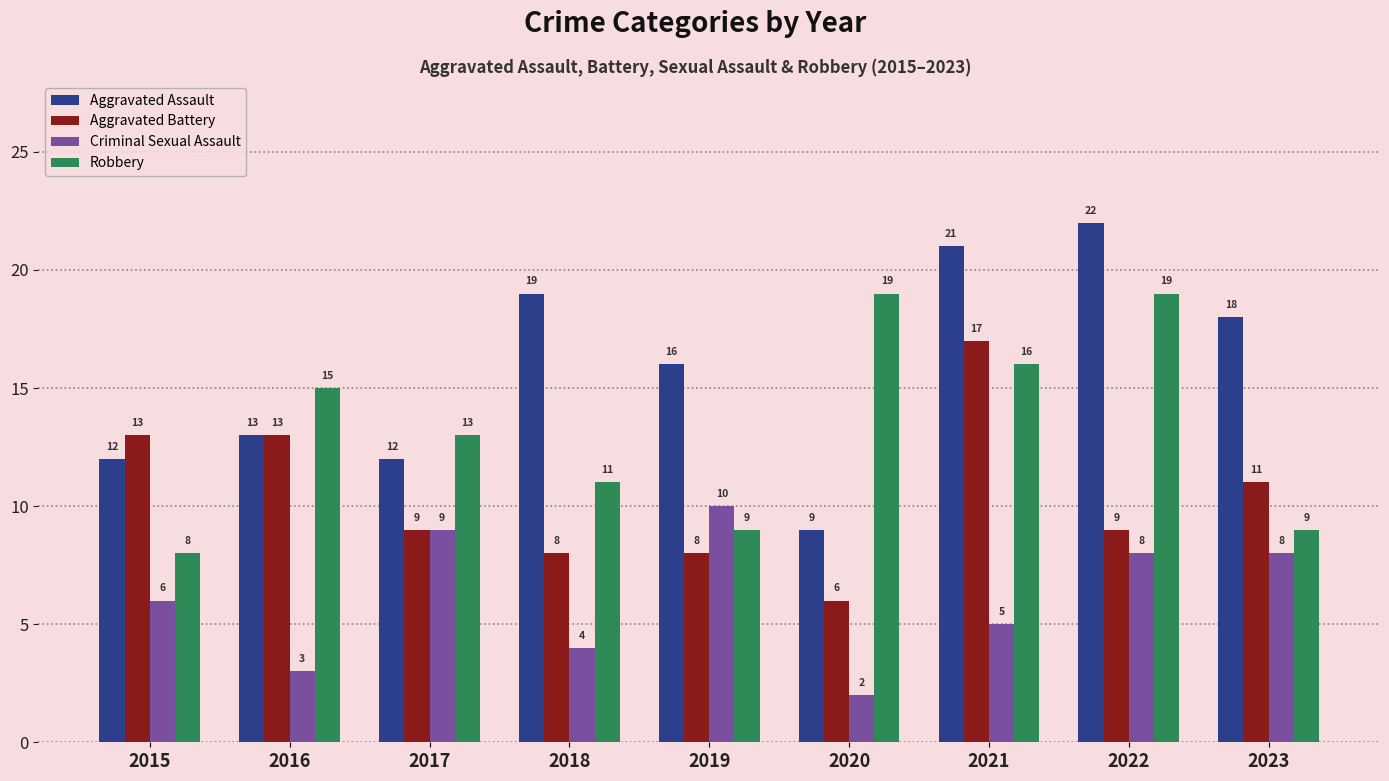

Rank the series by their maximum value, from highest to lowest.

Aggravated Assault, Robbery, Aggravated Battery, Criminal Sexual Assault